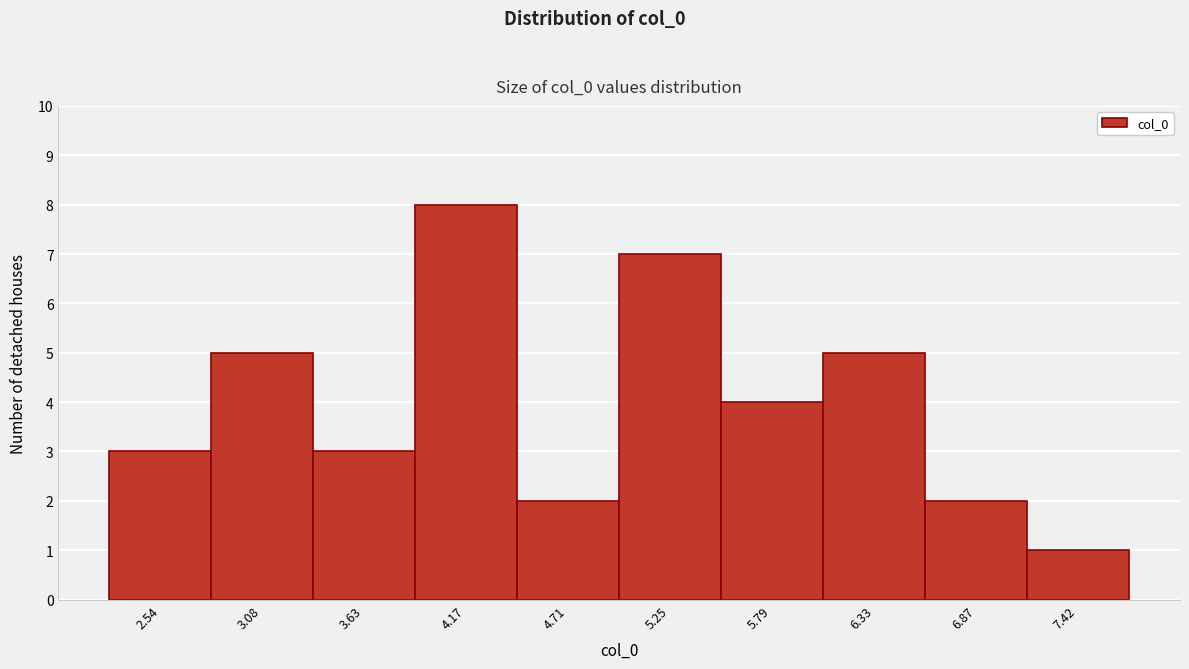

Reading right to left, list all the values displayed in this chart.

1	2	5	4	7	2	8	3	5	3